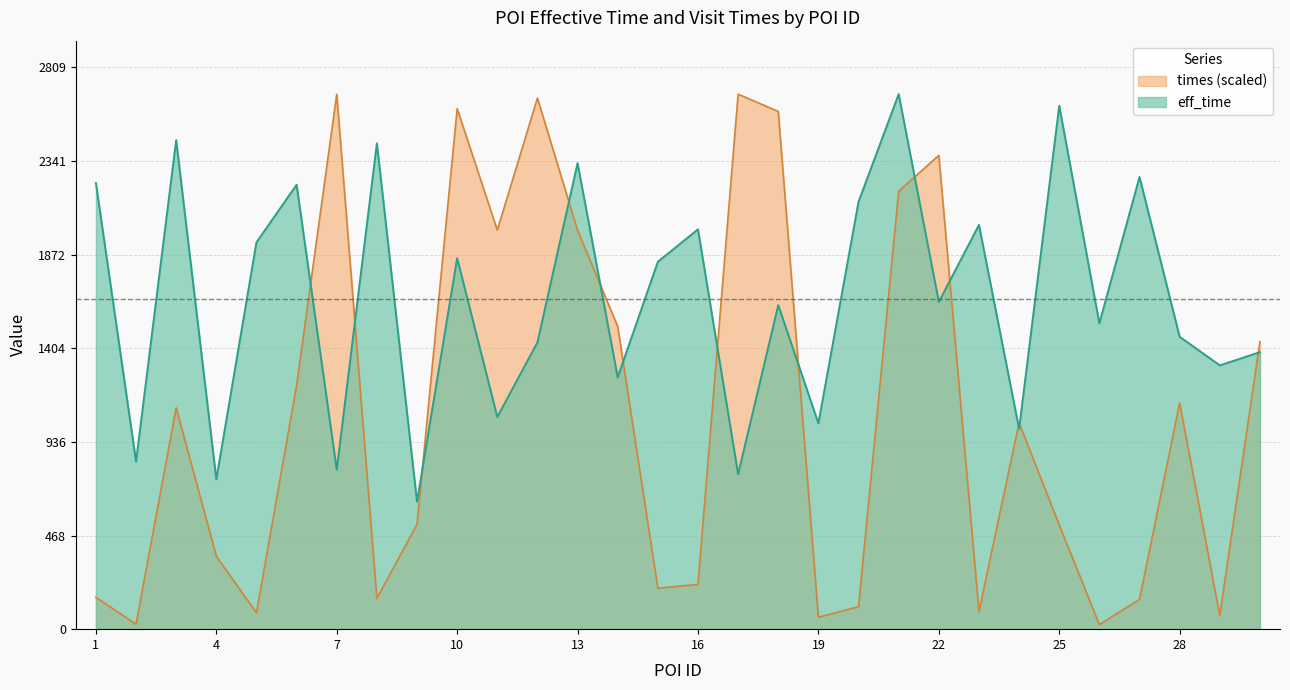

Where is the first local maximum for eff_time?

3